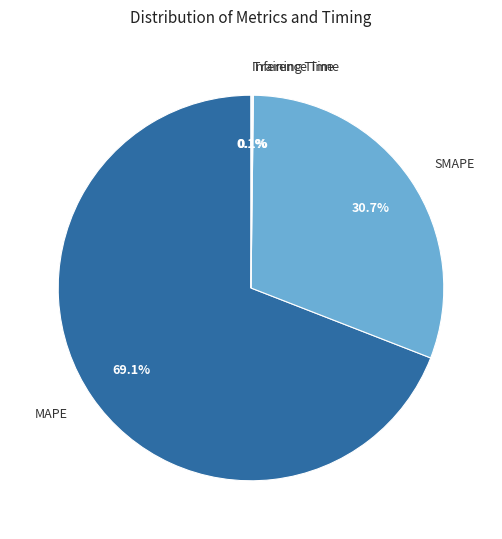

Which category accounts for the majority?

MAPE